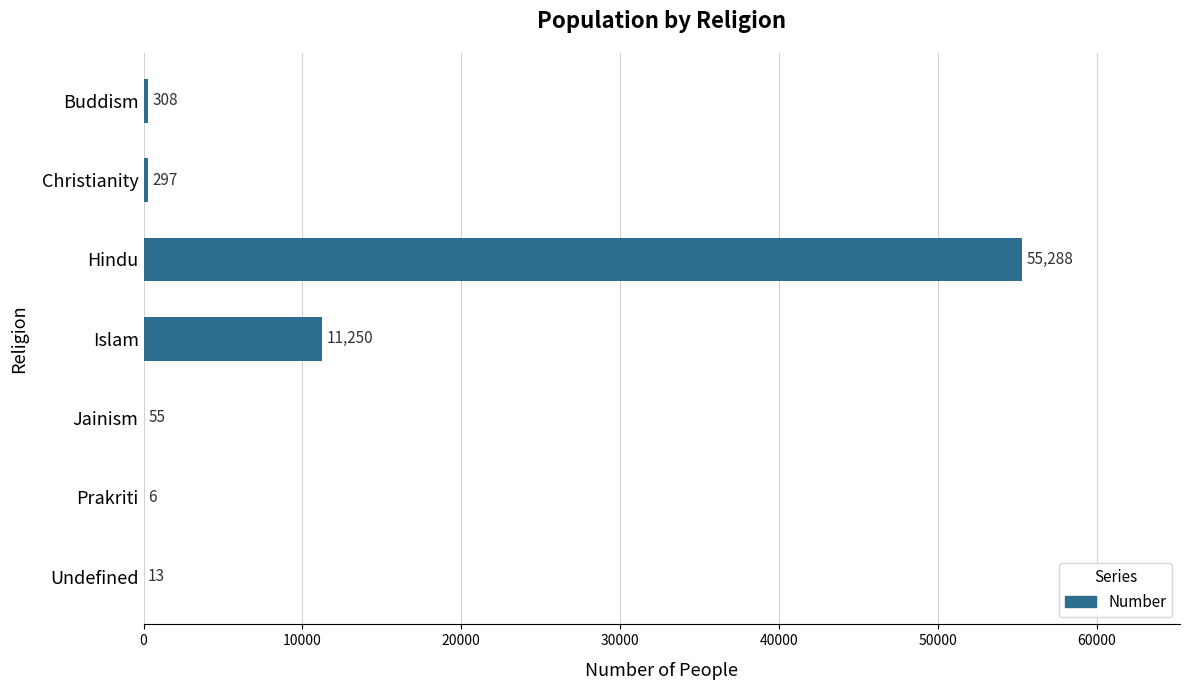

Reading top to bottom, transcribe all the data shown in this chart.

Buddism=308	Christianity=297	Hindu=55288	Islam=11250	Jainism=55	Prakriti=6	Undefined=13